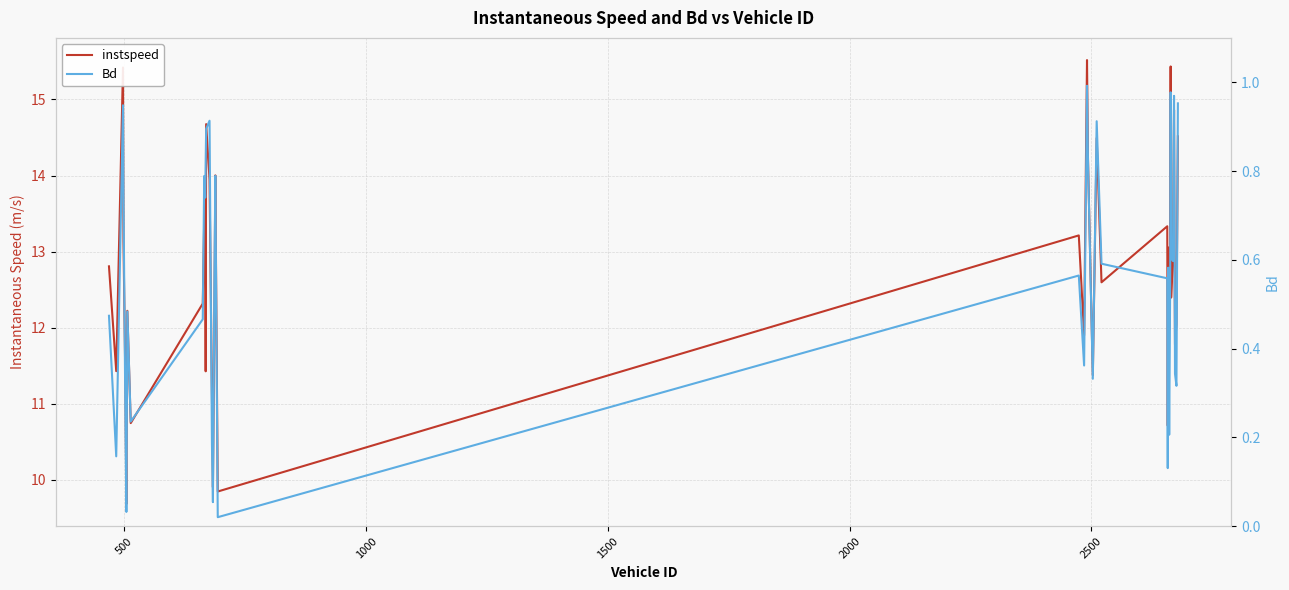

What are all the series names shown in the legend?

instspeed, Bd